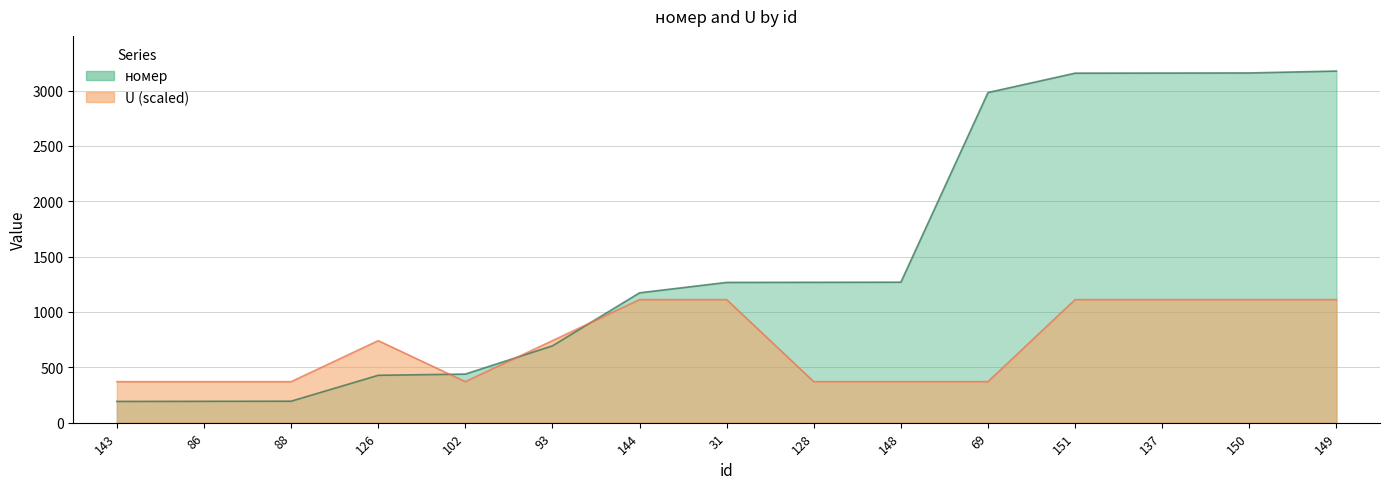

How many lines are shown in the chart?

2